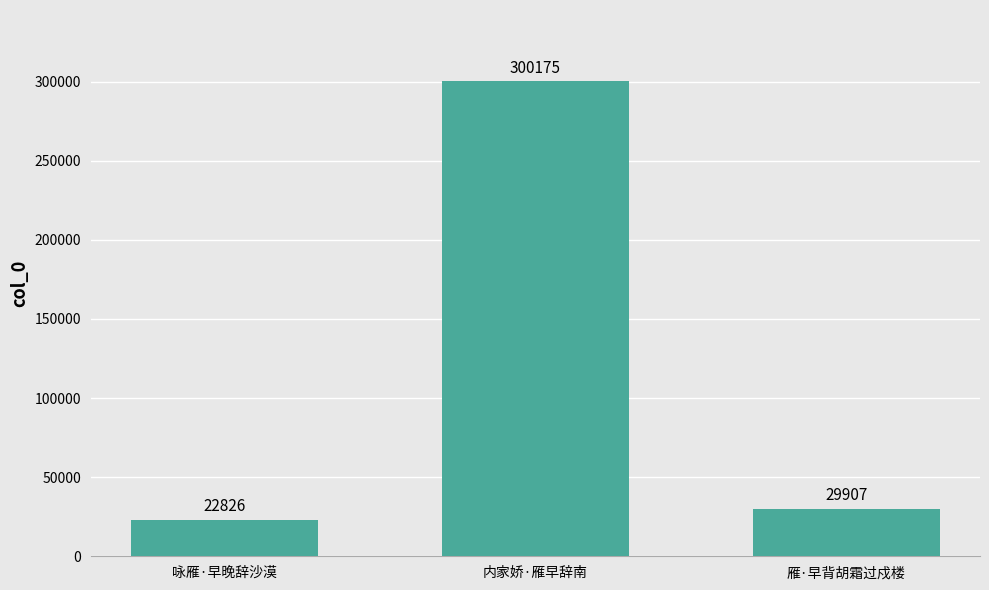

Reading left to right, transcribe all the data shown in this chart.

22826	300175	29907